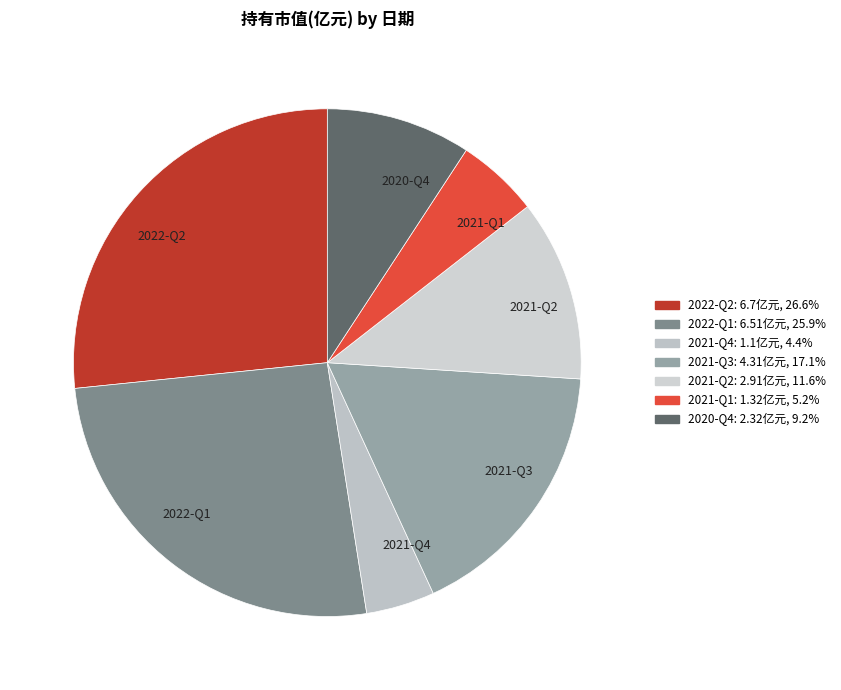

How many slices are in this pie chart?

7